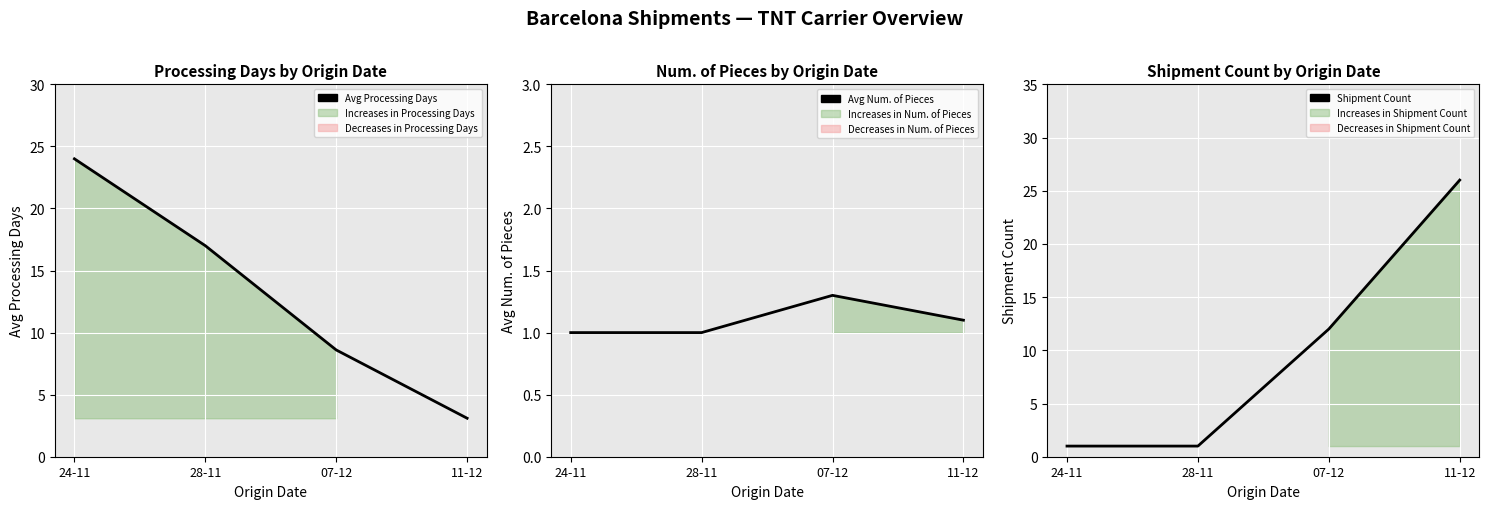

What is the maximum value shown in the chart?

26.0